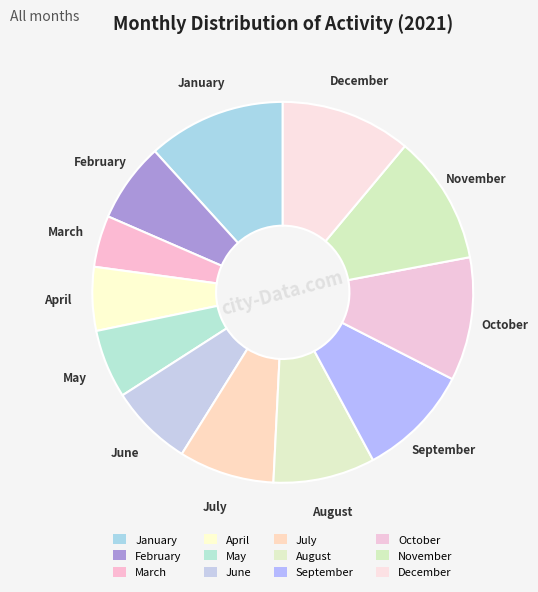

Which slice is the largest?

January